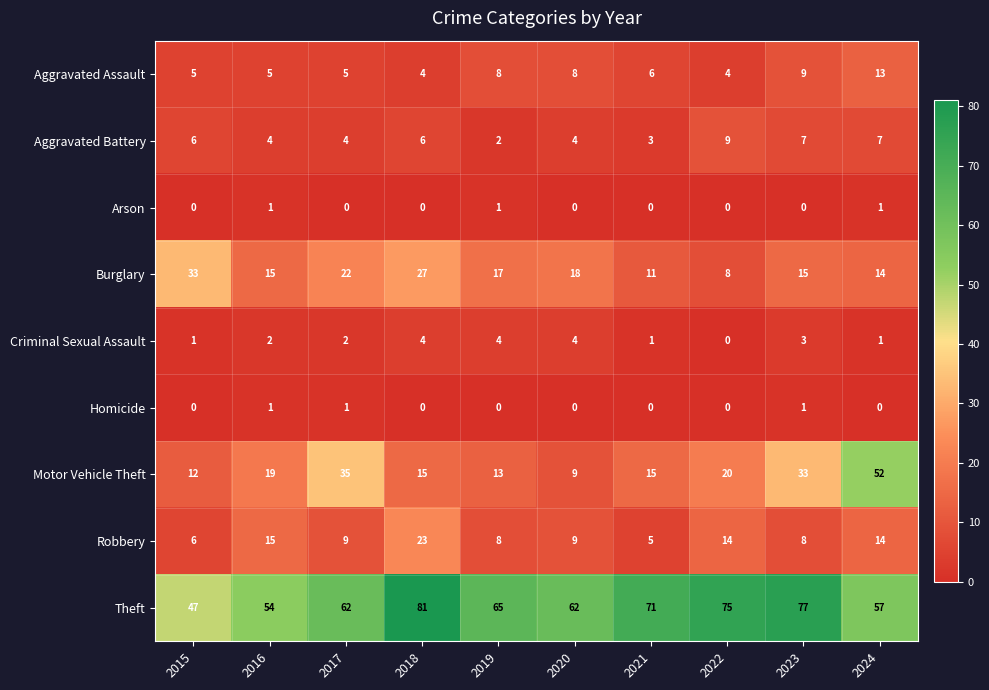

Which category has the highest value across all series?

2018